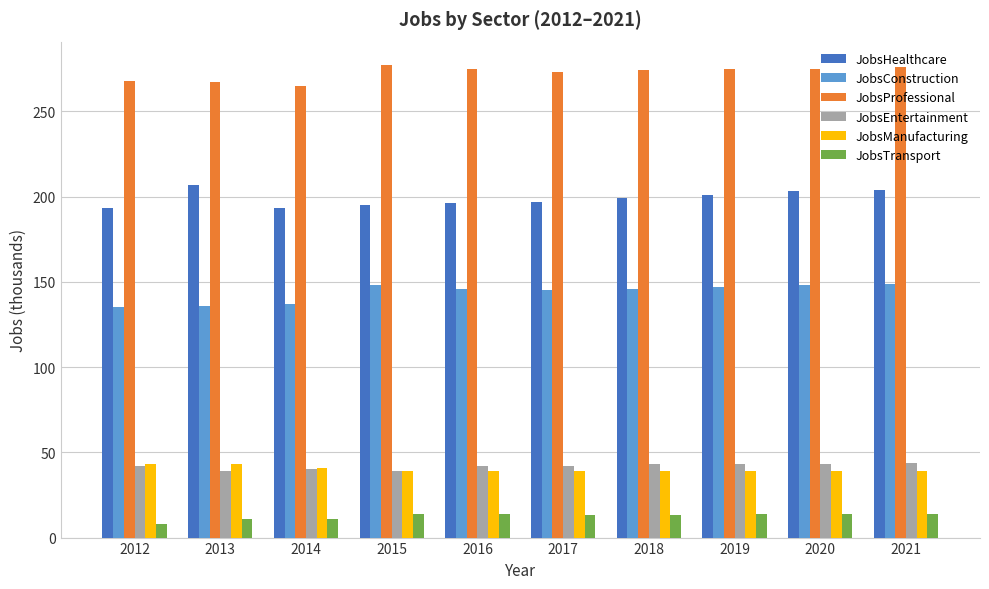

The JobsHealthcare series shows 197 at 2017. True or false?

True